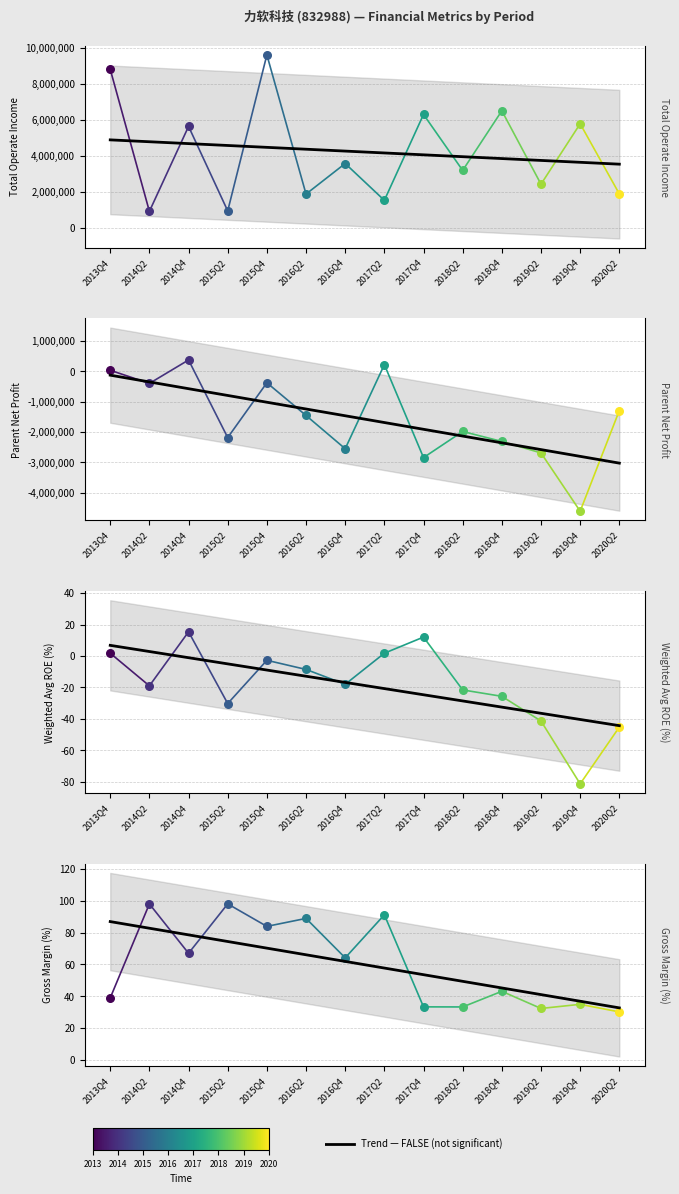

Which has a higher value, 2018Q2 or 2016Q2?

2016Q2